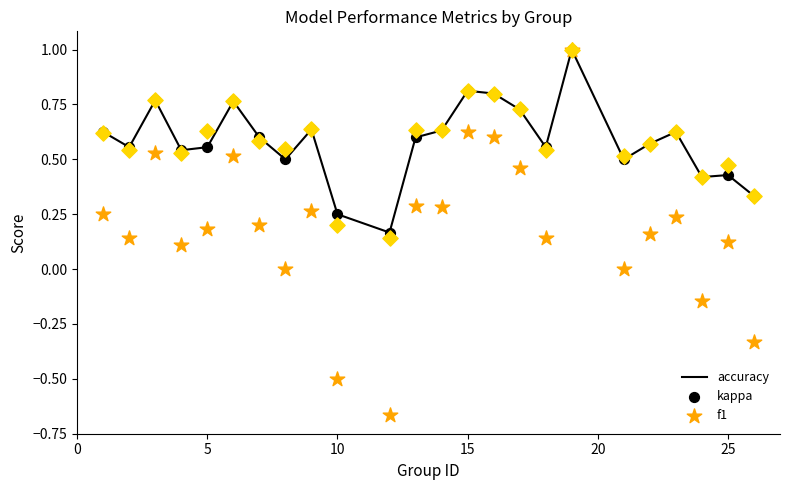

What are all the series names shown in the legend?

accuracy, kappa, f1